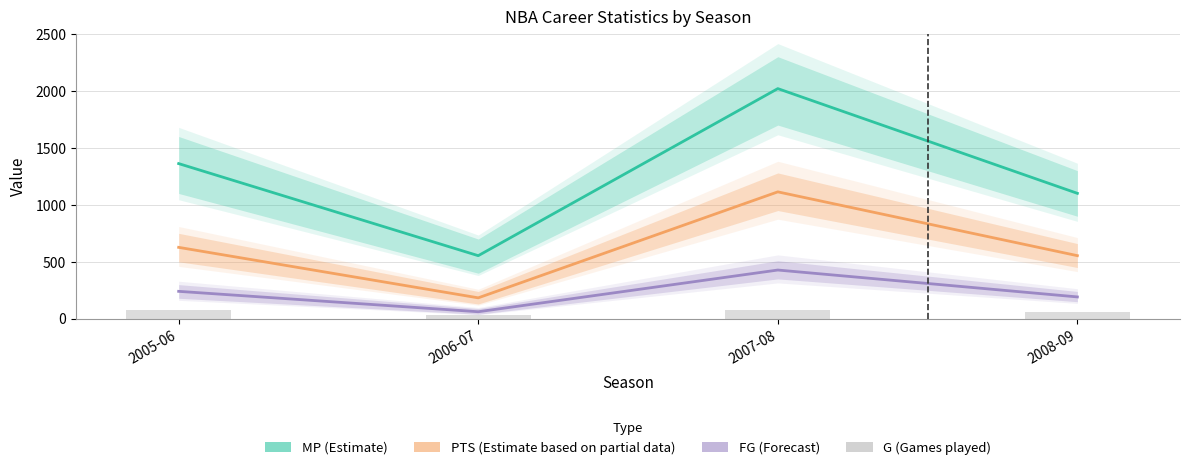

What value does the MP (Estimate) series have at 2007-08, to the nearest 50?

2000